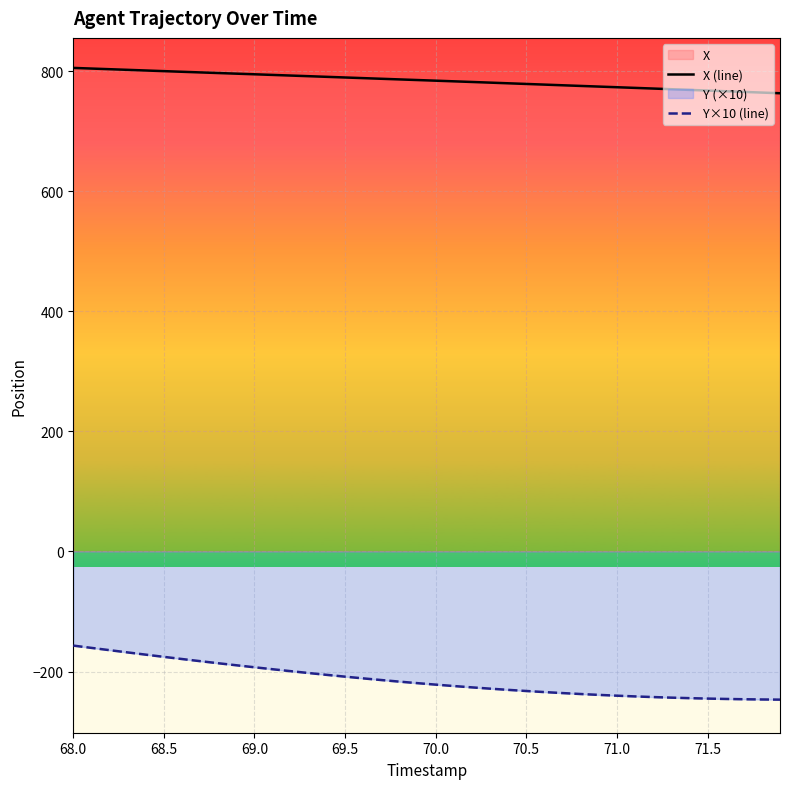

Which series changed the most between 69.5 and 70.5?

Y×10 (line)